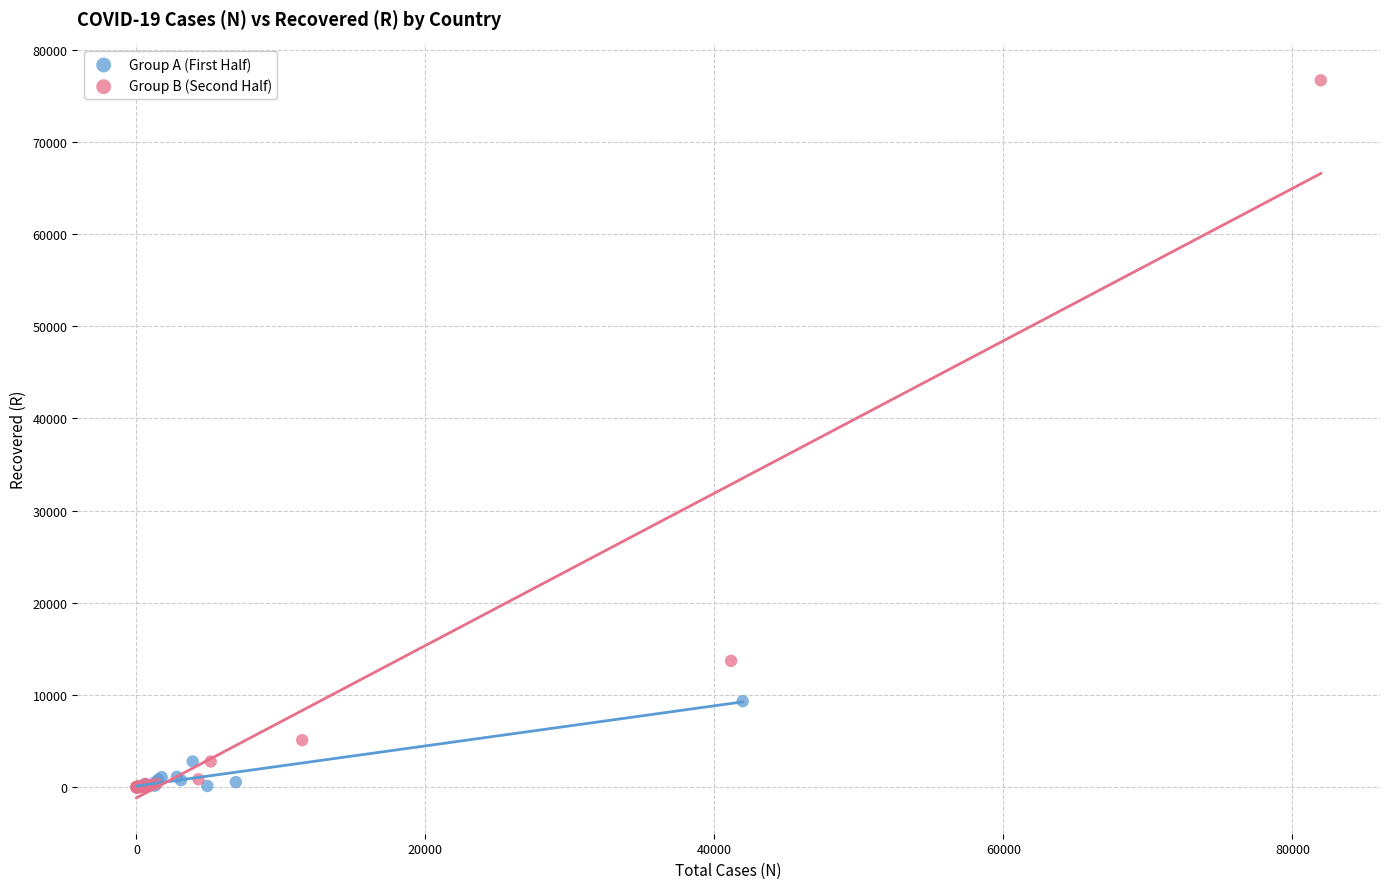

Which series has the widest spread of Y values?

Group B (Second Half)